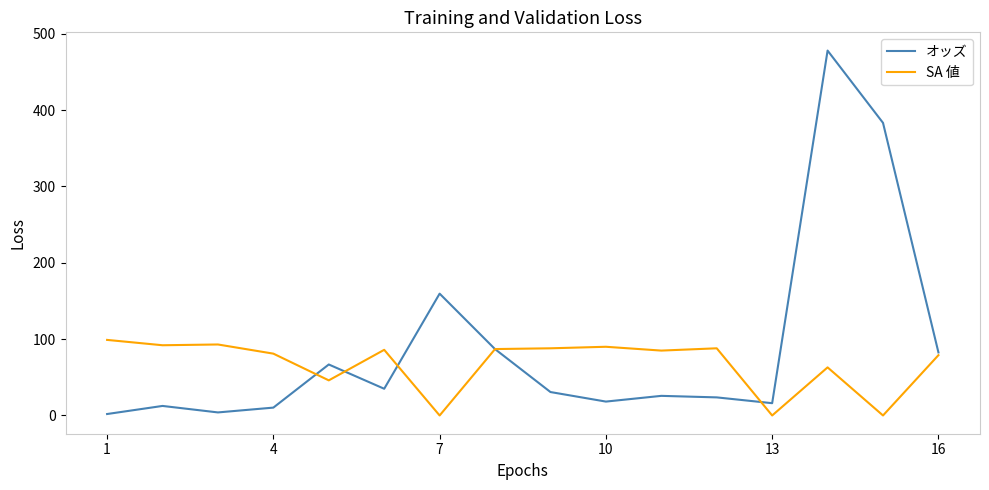

Rank the series by their average value, from lowest to highest.

SA 値, オッズ